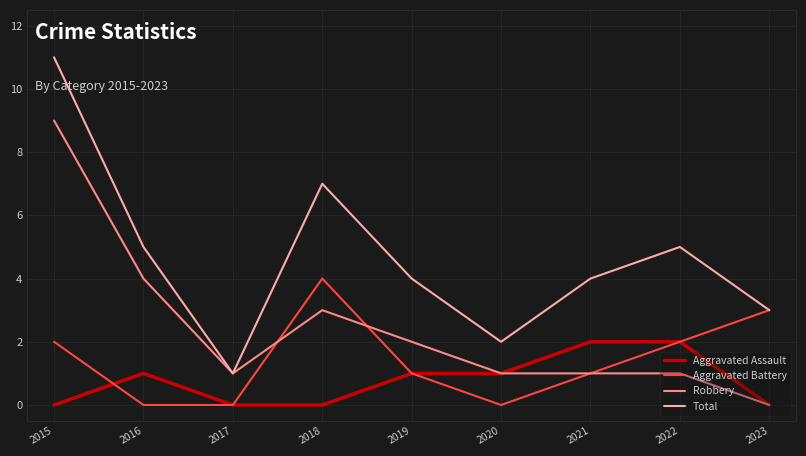

True or false: Total and Aggravated Assault cross at least once.

False